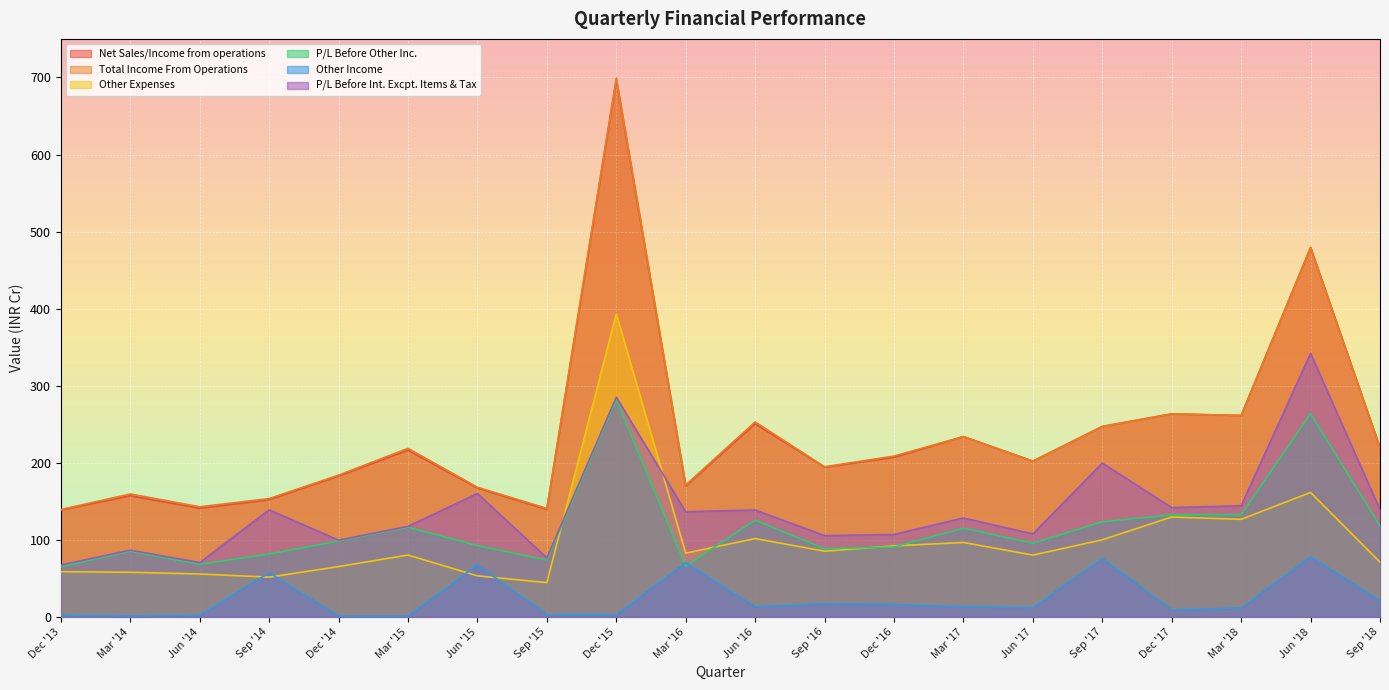

What is the total value across all series at Sep '15?

478.4